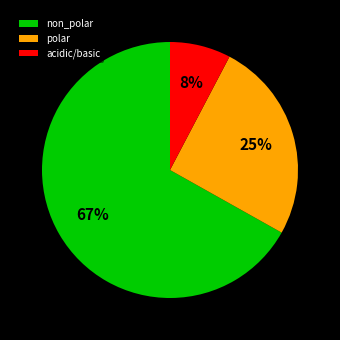

How many slices are in this pie chart?

3